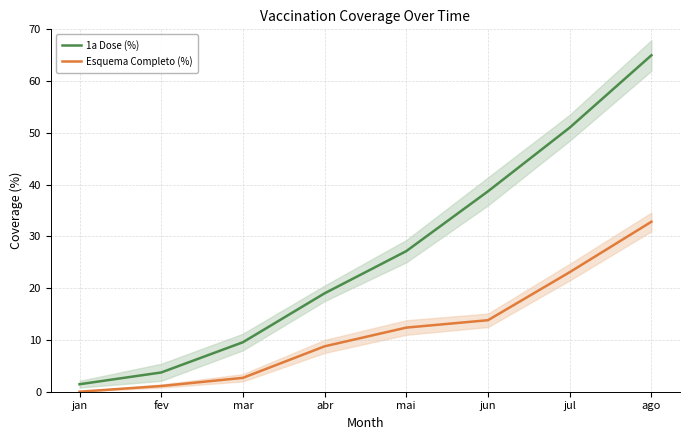

True or false: Esquema Completo (%) and 1a Dose (%) cross at least once.

False